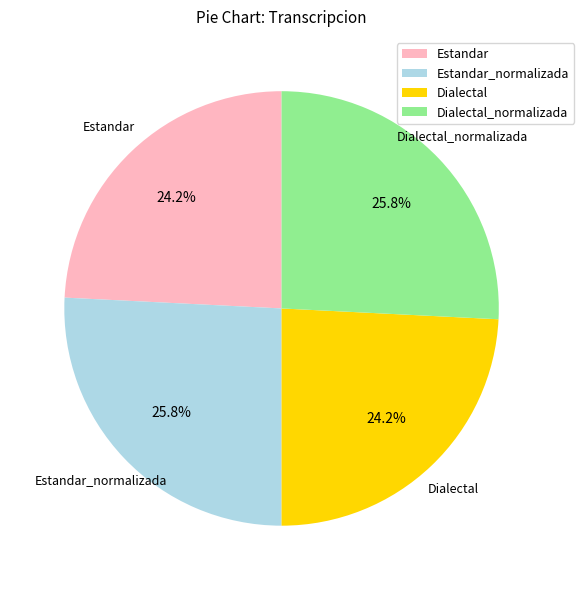

What is the ratio of the value at Estandar_normalizada to the value at Dialectal_normalizada?

1.0